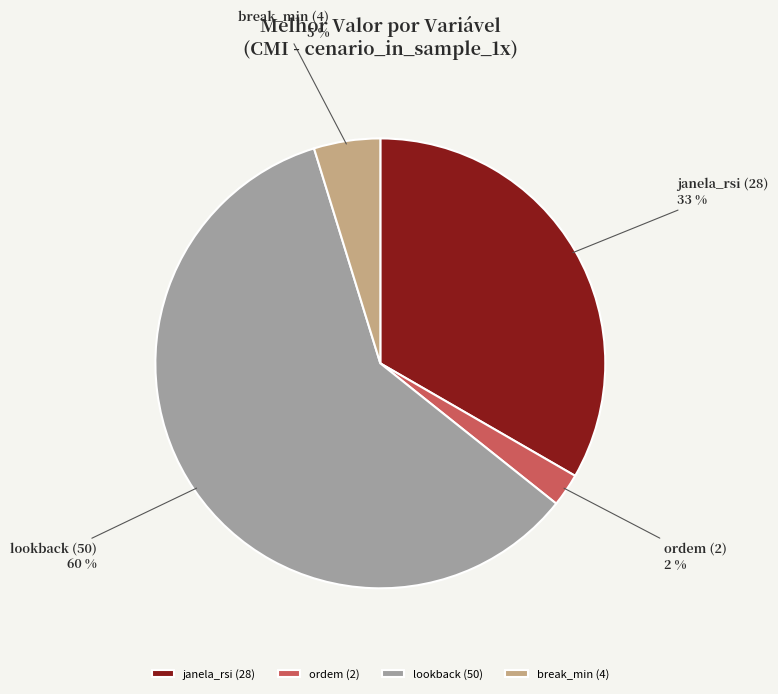

Do lookback and janela_rsi together represent more than half of the pie?

Yes